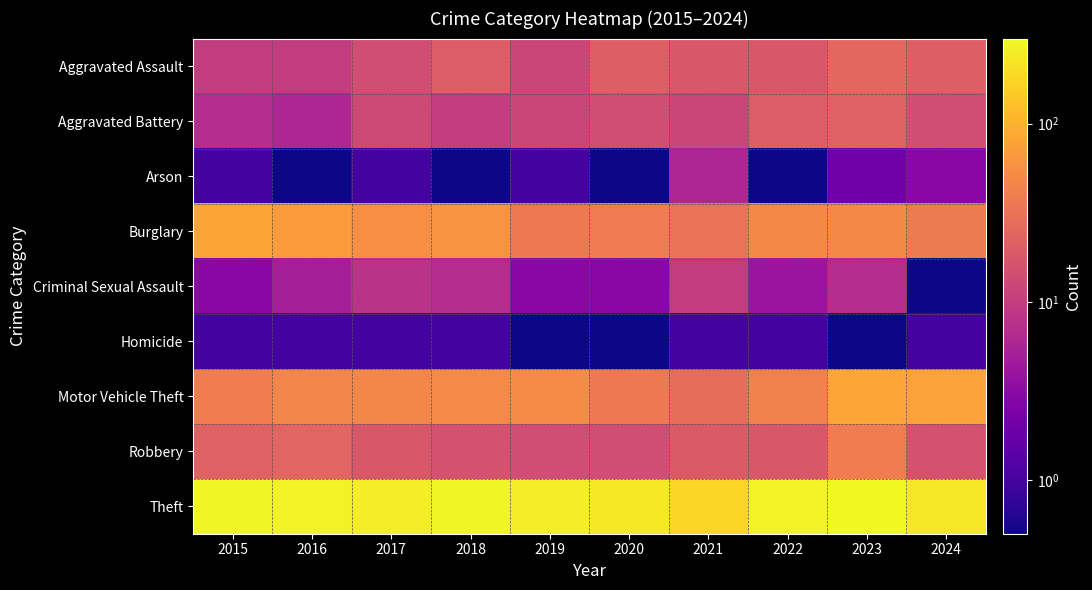

Reading right to left, extract all data points from this chart.

Aggravated Assault: 2024=21.0	2023=25.0	2022=18.0	2021=18.0	2020=21.0	2019=12.0	2018=20.0	2017=14.0	2016=10.0	2015=10.0
Aggravated Battery: 2024=14.0	2023=22.0	2022=20.0	2021=12.0	2020=14.0	2019=12.0	2018=10.0	2017=13.0	2016=6.0	2015=7.0
Arson: 2024=3.0	2023=2.0	2022=0.1	2021=6.0	2020=0.1	2019=1.0	2018=0.1	2017=1.0	2016=0.1	2015=1.0
Burglary: 2024=37.0	2023=49.0	2022=49.0	2021=31.0	2020=38.0	2019=36.0	2018=60.0	2017=55.0	2016=70.0	2015=80.0
Criminal Sexual Assault: 2024=0.1	2023=7.0	2022=4.0	2021=10.0	2020=3.0	2019=3.0	2018=7.0	2017=8.0	2016=5.0	2015=3.0
Homicide: 2024=1.0	2023=0.1	2022=1.0	2021=1.0	2020=0.1	2019=0.1	2018=1.0	2017=1.0	2016=1.0	2015=1.0
Motor Vehicle Theft: 2024=76.0	2023=85.0	2022=42.0	2021=28.0	2020=36.0	2019=51.0	2018=50.0	2017=47.0	2016=45.0	2015=39.0
Robbery: 2024=16.0	2023=39.0	2022=18.0	2021=19.0	2020=14.0	2019=14.0	2018=16.0	2017=18.0	2016=24.0	2015=22.0
Theft: 2024=231.0	2023=300.0	2022=274.0	2021=177.0	2020=234.0	2019=255.0	2018=283.0	2017=252.0	2016=278.0	2015=286.0